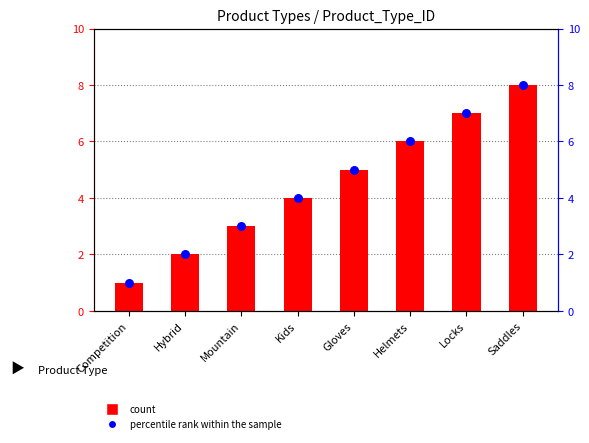

At which category is the sum across all series the highest?

Saddles